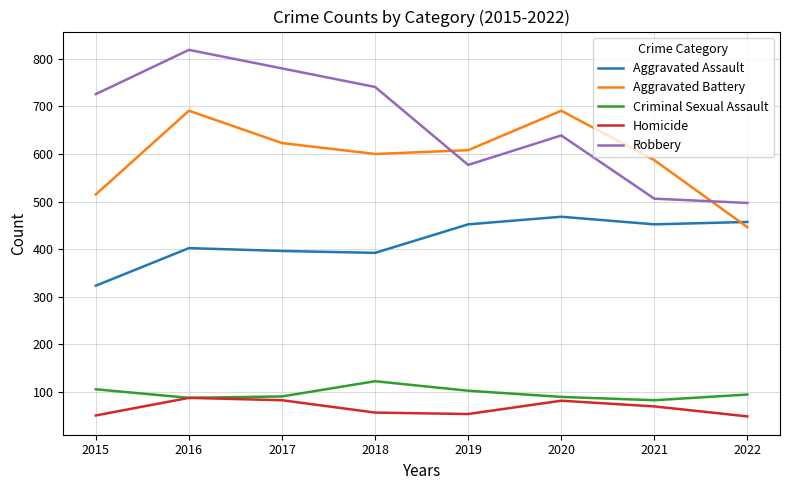

What is the minimum value for Aggravated Assault?

323